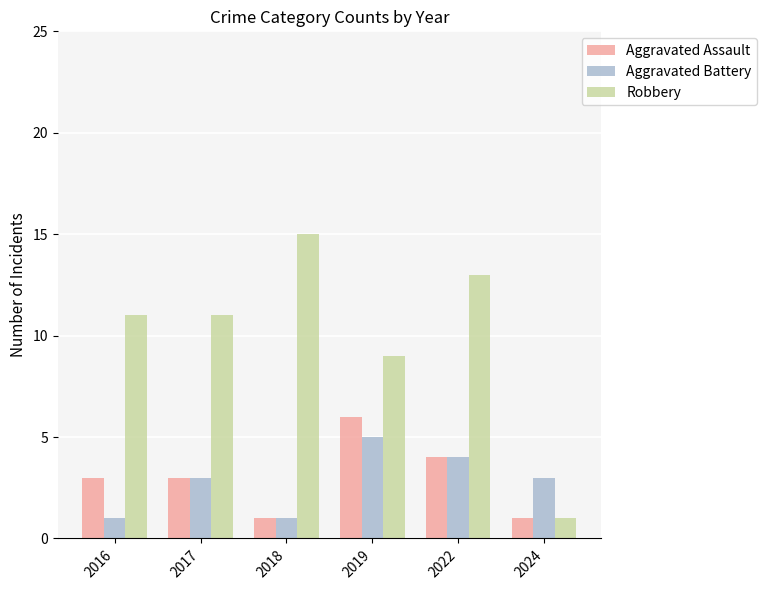

What is the difference between the second highest and minimum values in the Aggravated Assault series?

3